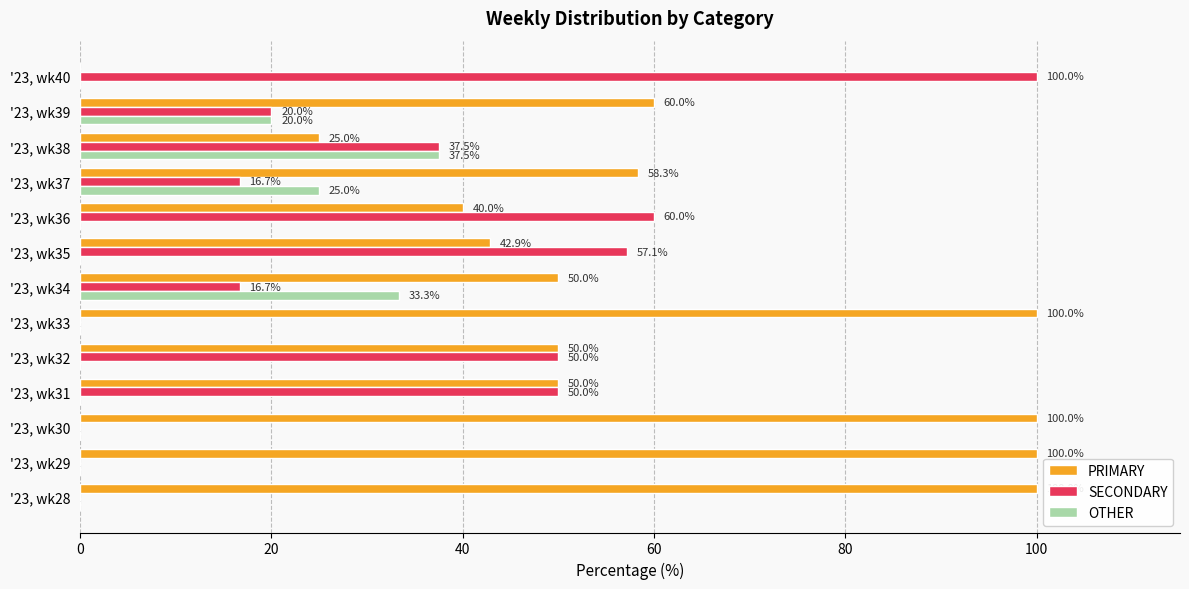

How many positive values does the SECONDARY series have?

9